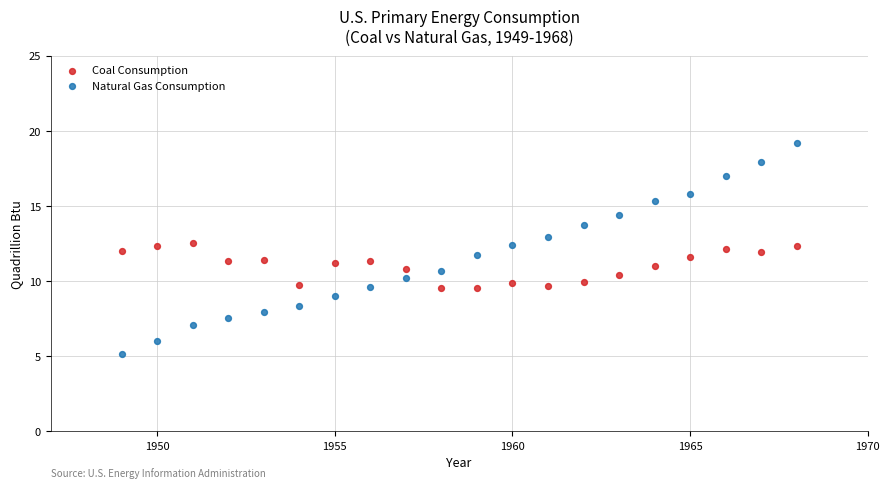

What is the X range (max minus min) for the scatter plot?

19.0